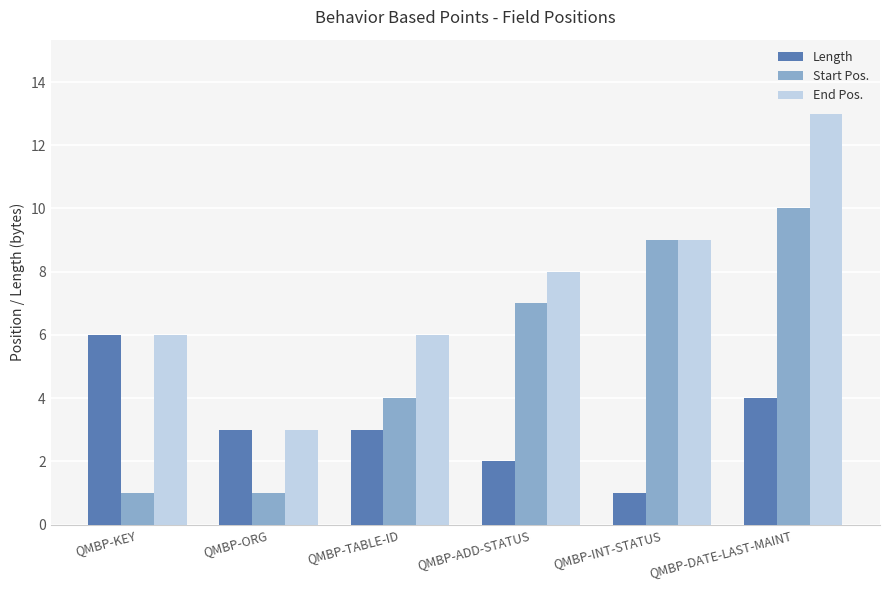

Which category has the highest value in the Length series?

QMBP-KEY